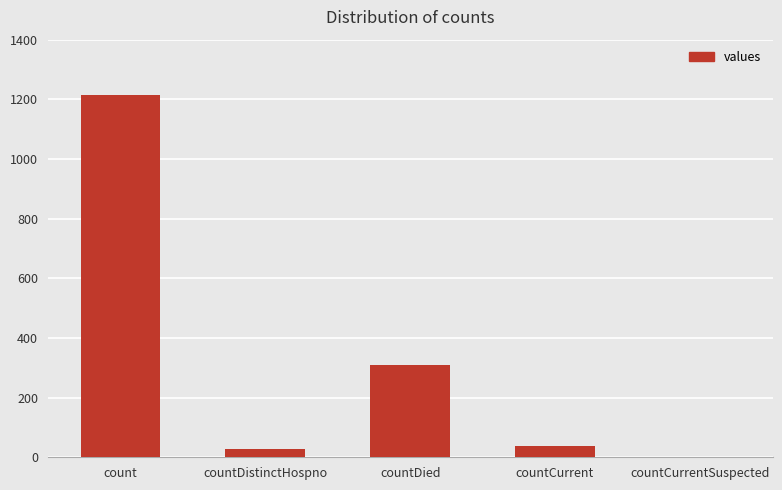

At which category does the chart reach its peak across all series?

count